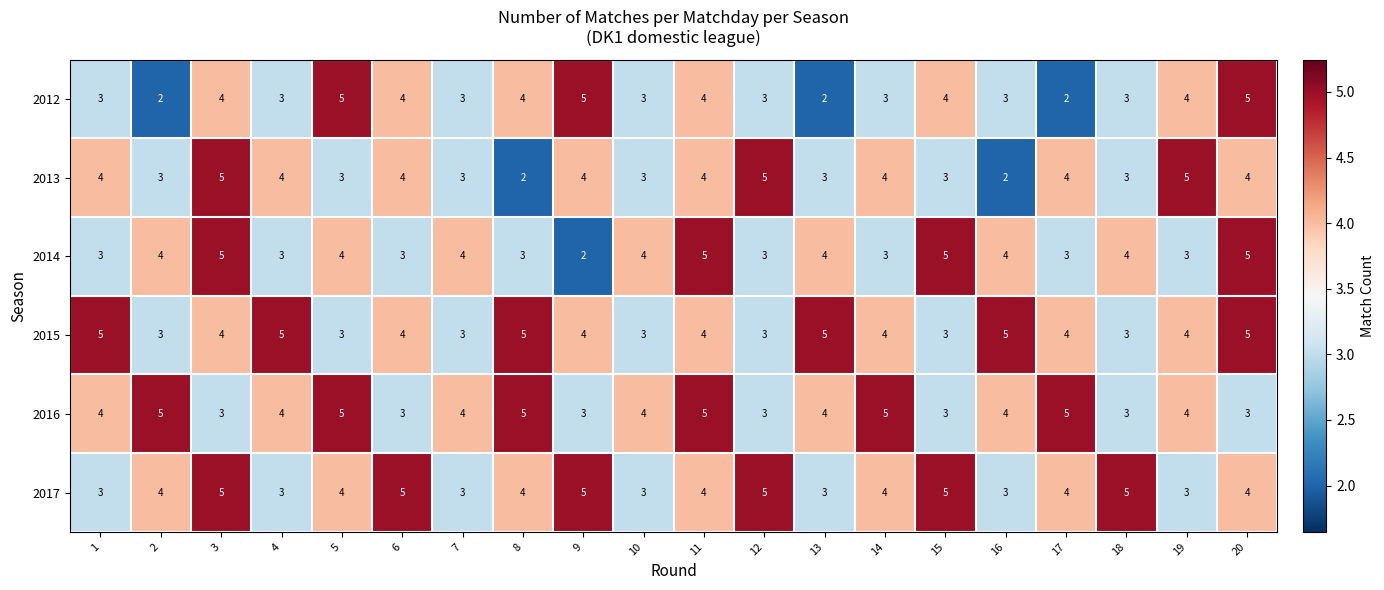

How many values in the 2013 series are below 4?

9